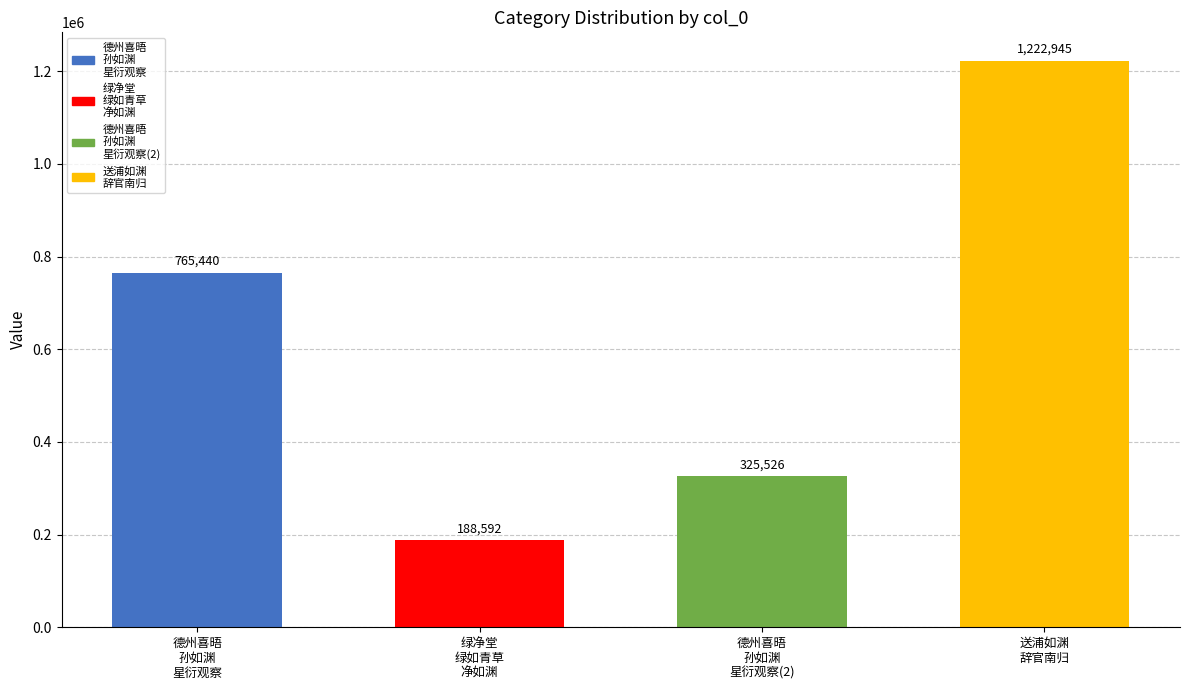

What is the minimum value shown in the chart?

188592